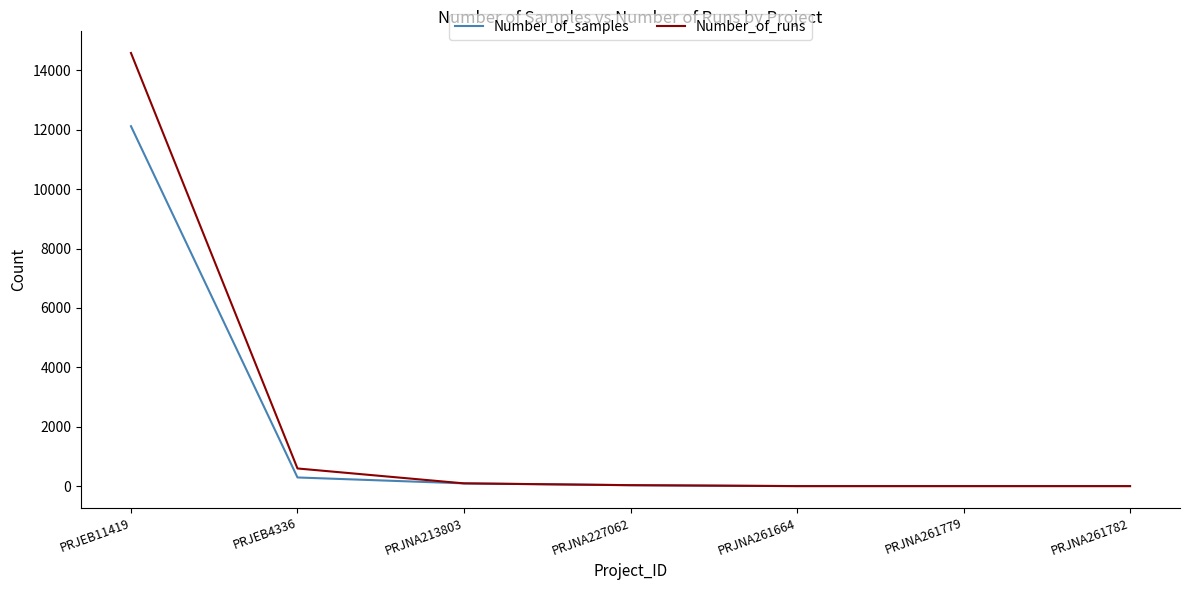

What is the average value of the Number_of_runs series?

2187